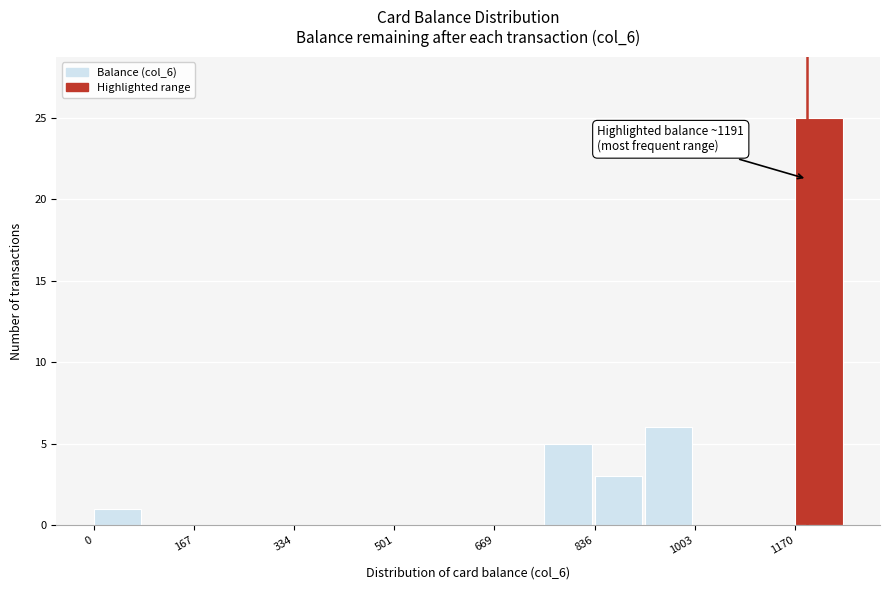

Which range on the x-axis has the tallest bar?

1180 to 1260